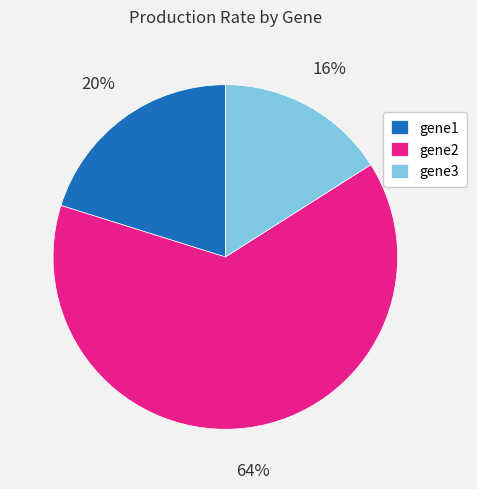

Is the sum of gene3 and gene2 greater than half?

Yes